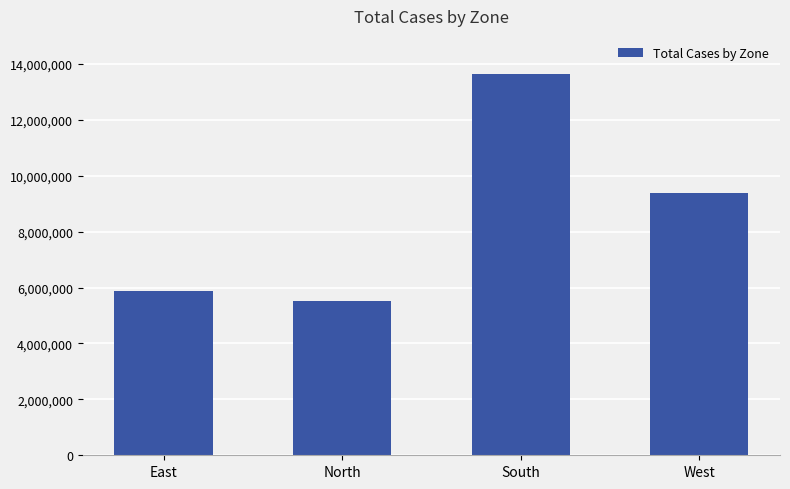

At which label does the data first exceed 9386876?

South